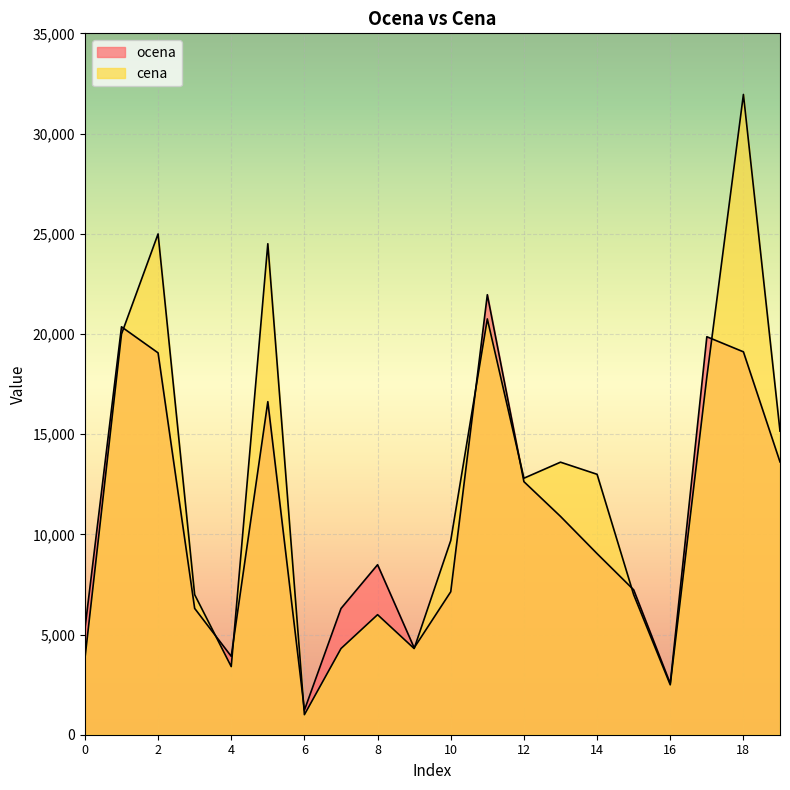

What is the difference between the highest and lowest values at 14?

3958.3